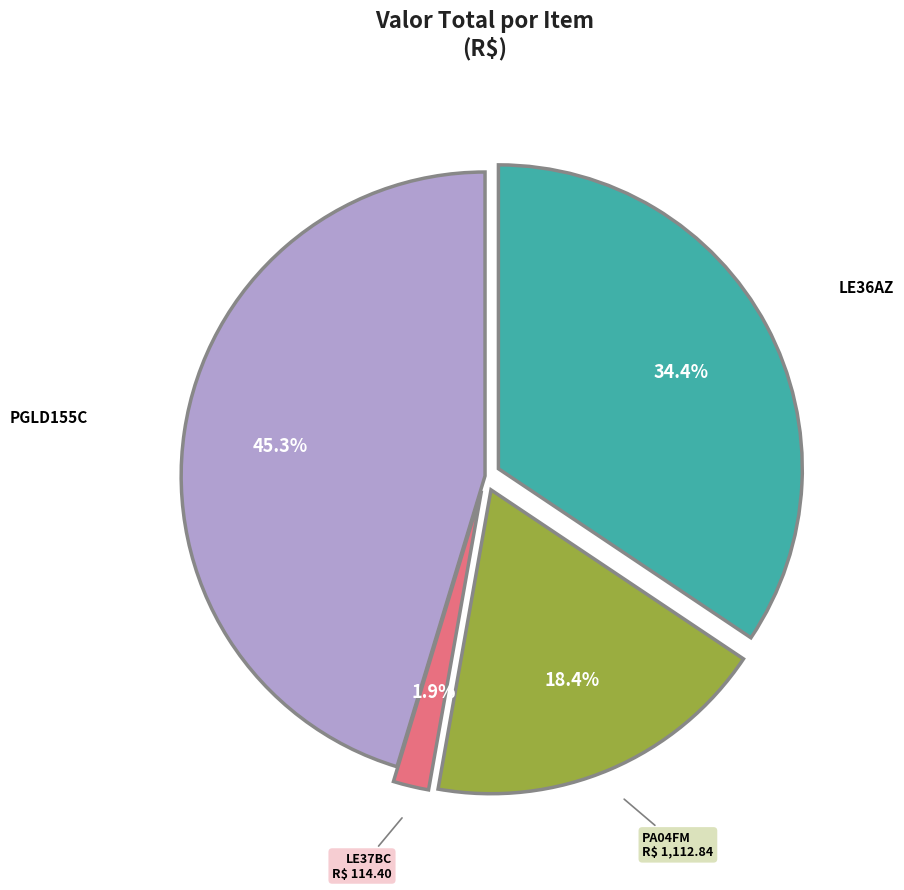

To the nearest percent, what is the difference between the largest and smallest slice percentages?

43%